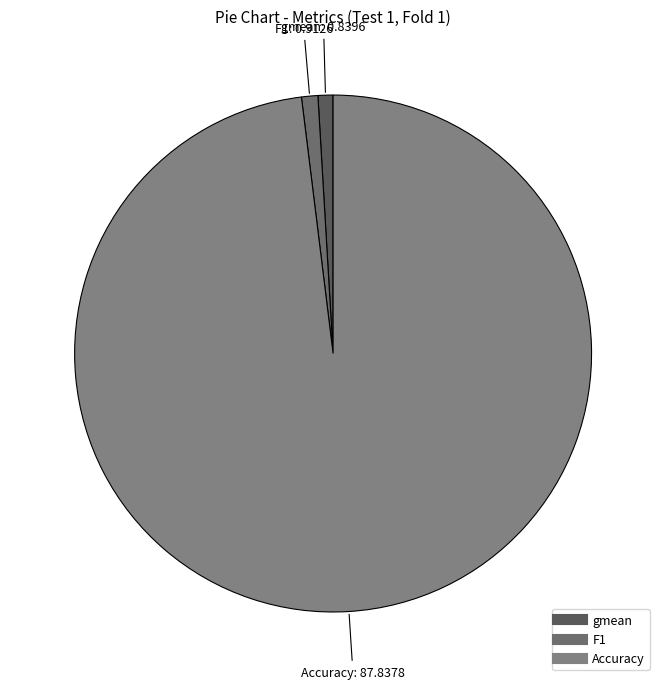

Which has a higher value, F1 or Accuracy?

Accuracy